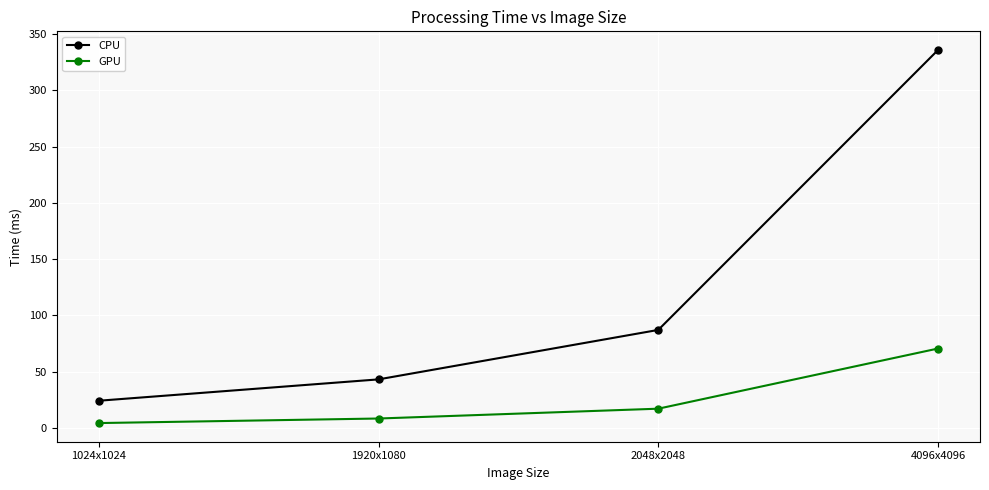

How many lines are shown in the chart?

2